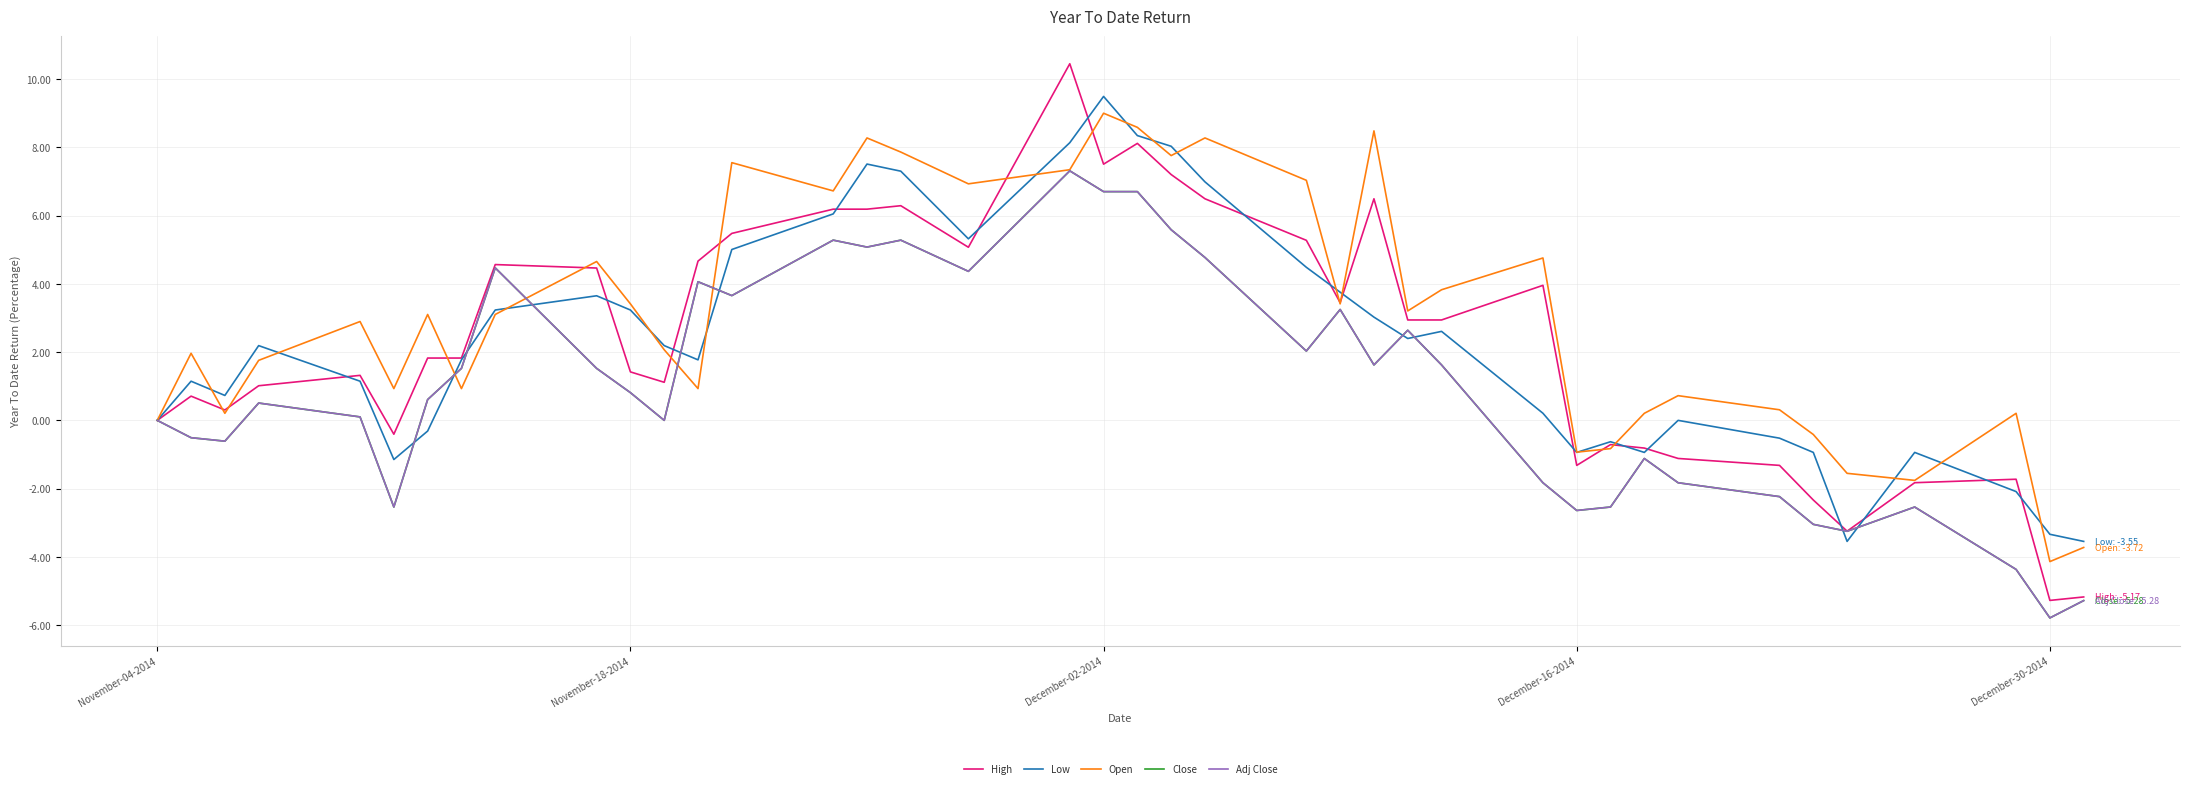

Does the chart have visible grid lines?

Yes